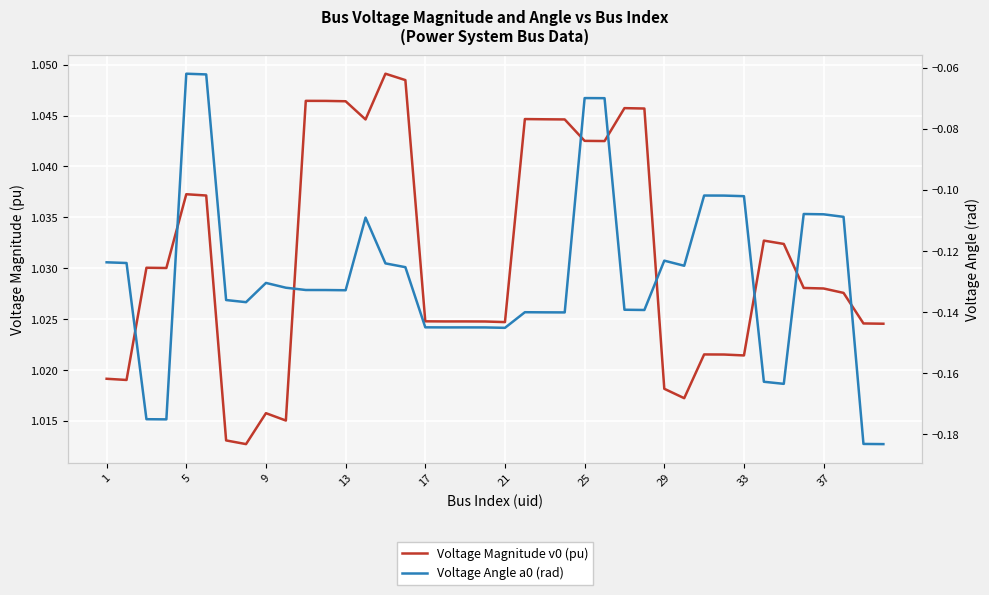

List the series in order of their overall mean, lowest first.

Voltage Angle a0 (rad), Voltage Magnitude v0 (pu)